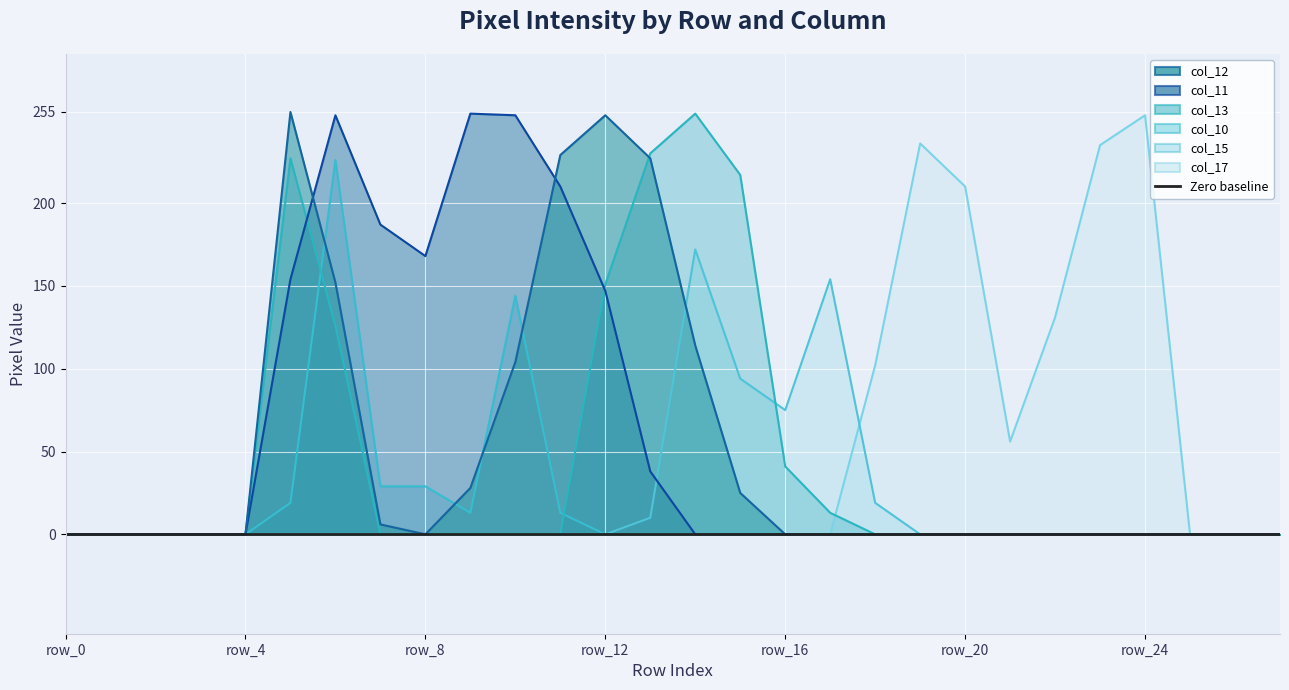

What are all the series names shown in the legend?

col_12, col_11, col_13, col_10, col_15, col_17